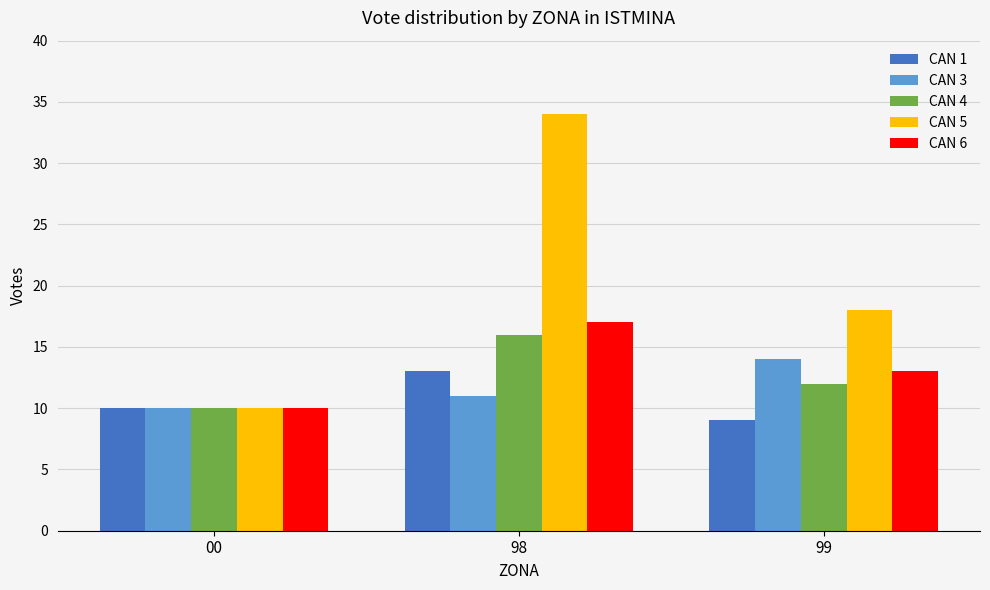

Does the chart contain any negative values?

No